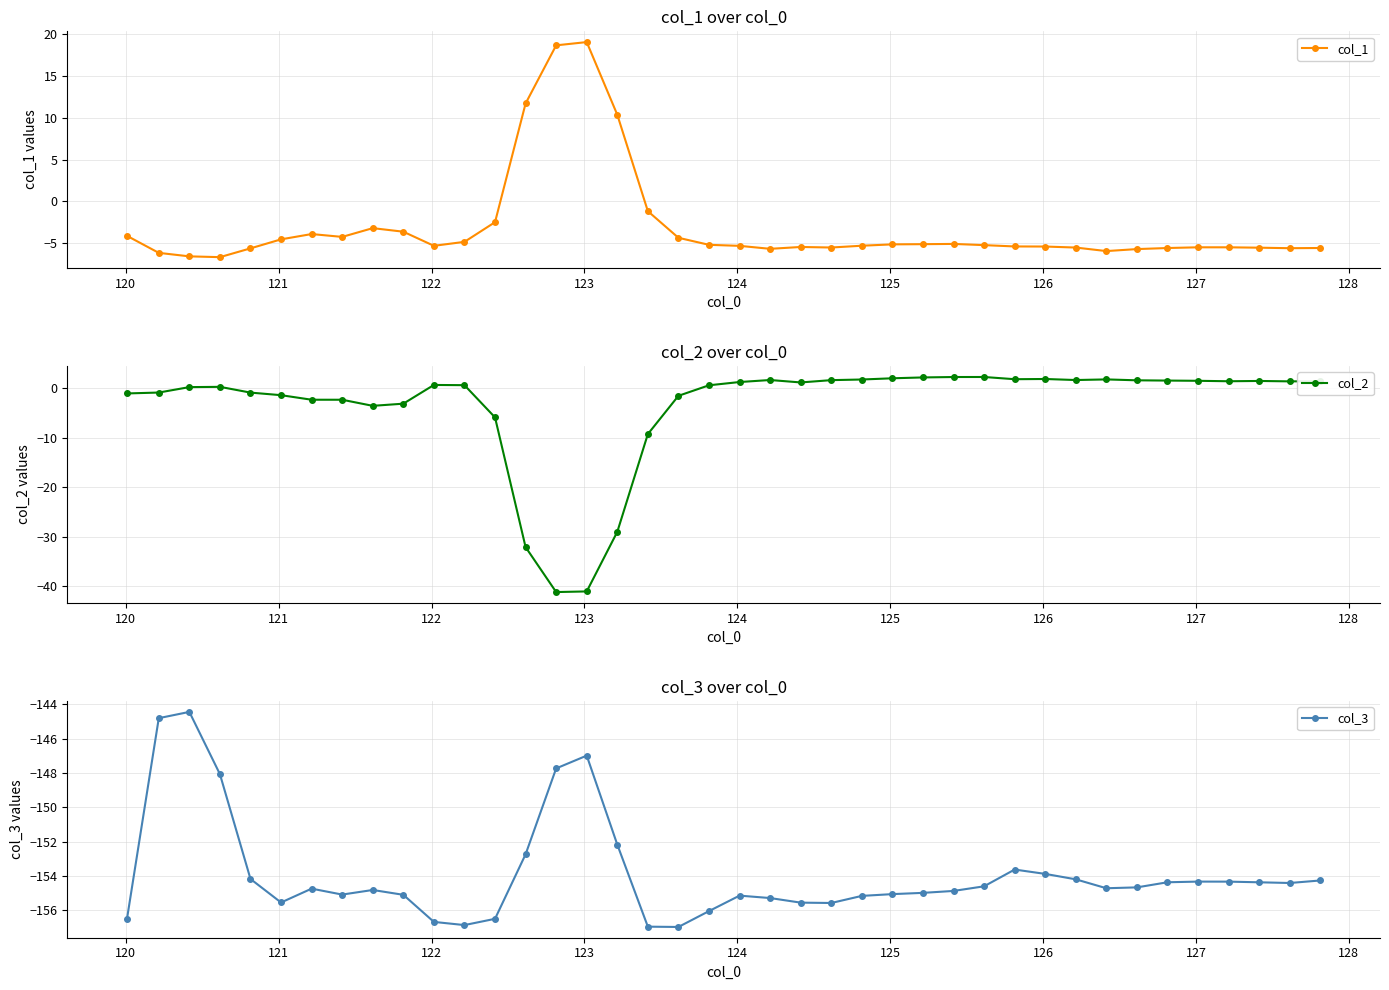

How many series are shown in this chart?

3